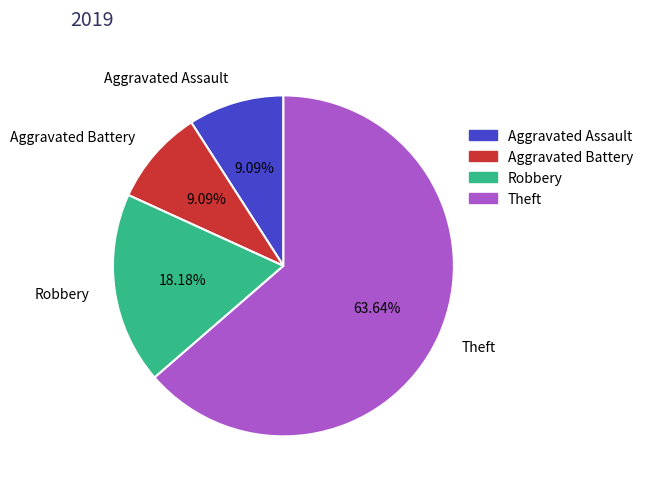

What percentage is the Theft slice, to the nearest percent?

64%